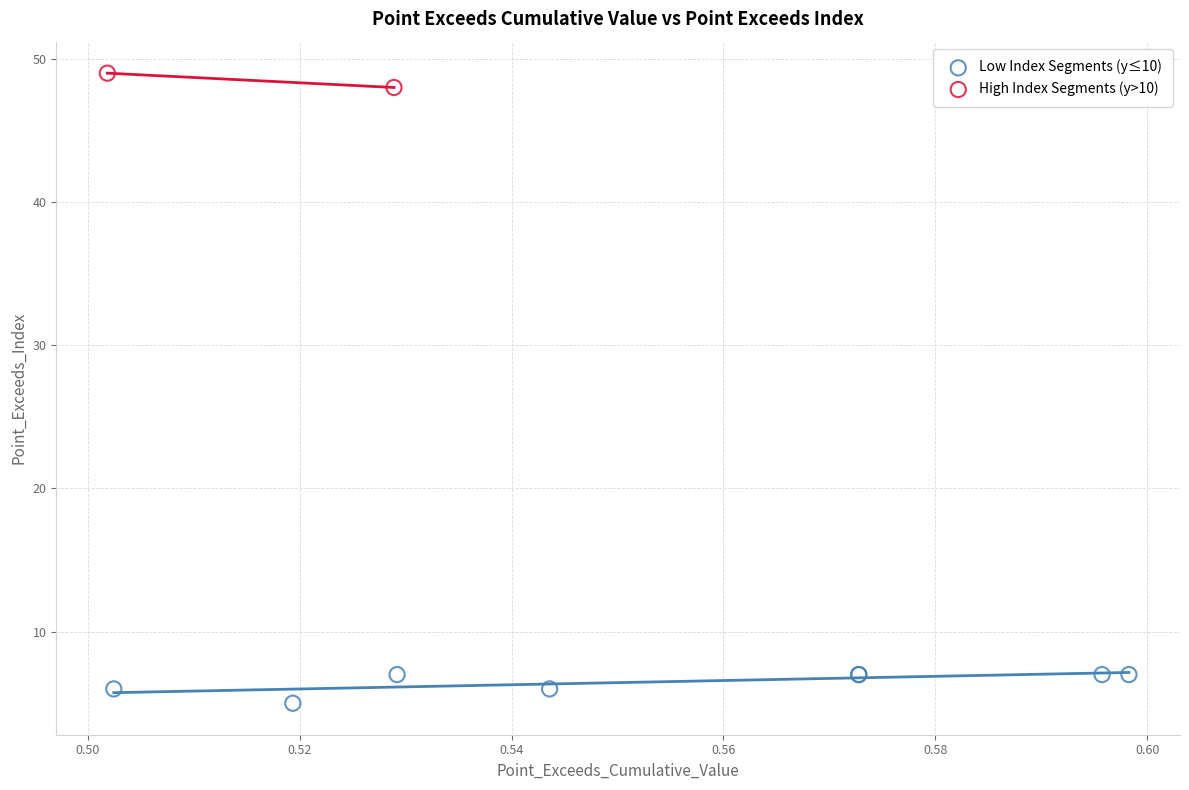

What are all the series names shown in the legend?

Low Index Segments (y≤10), High Index Segments (y>10)